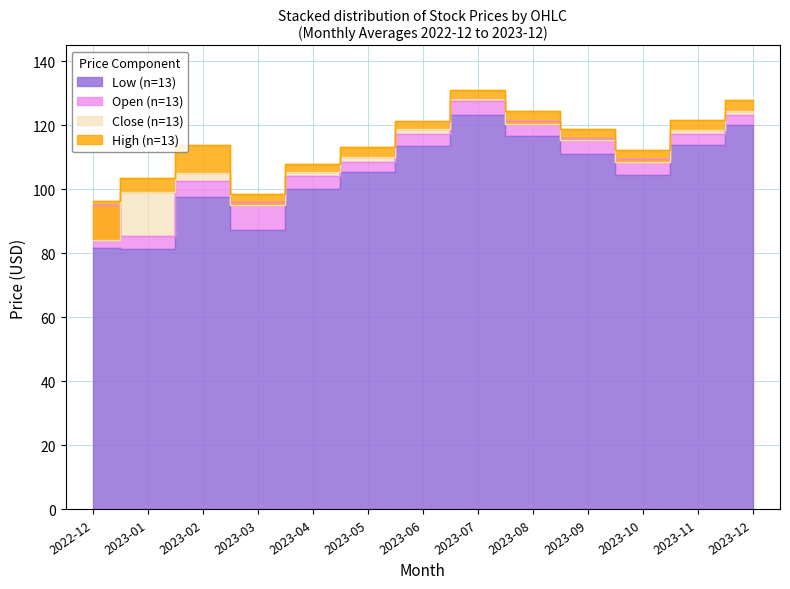

Which series changed the most between 2023-02 and 2023-11?

Low